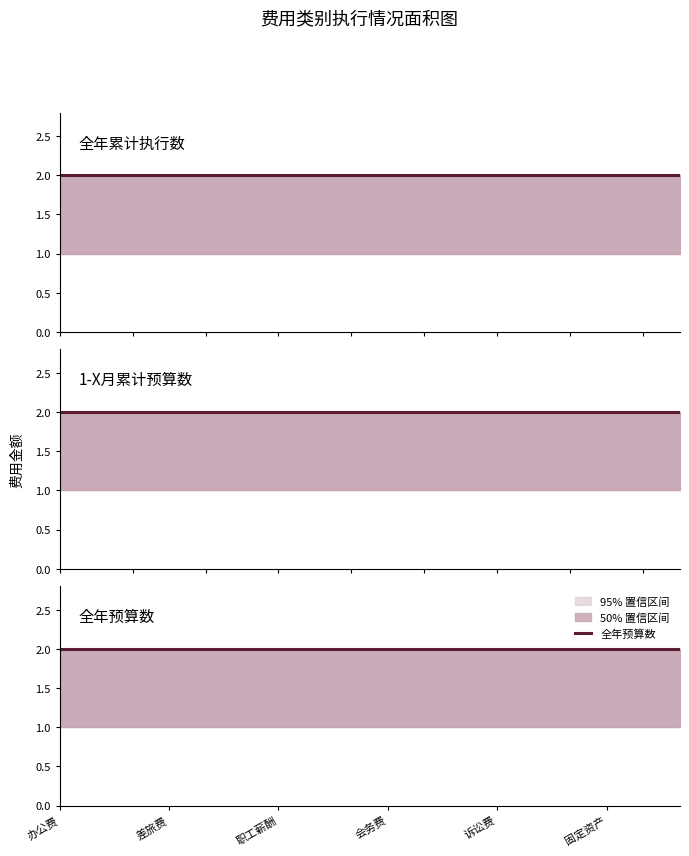

Where is 全年预算数 nearest to the value 2?

办公费